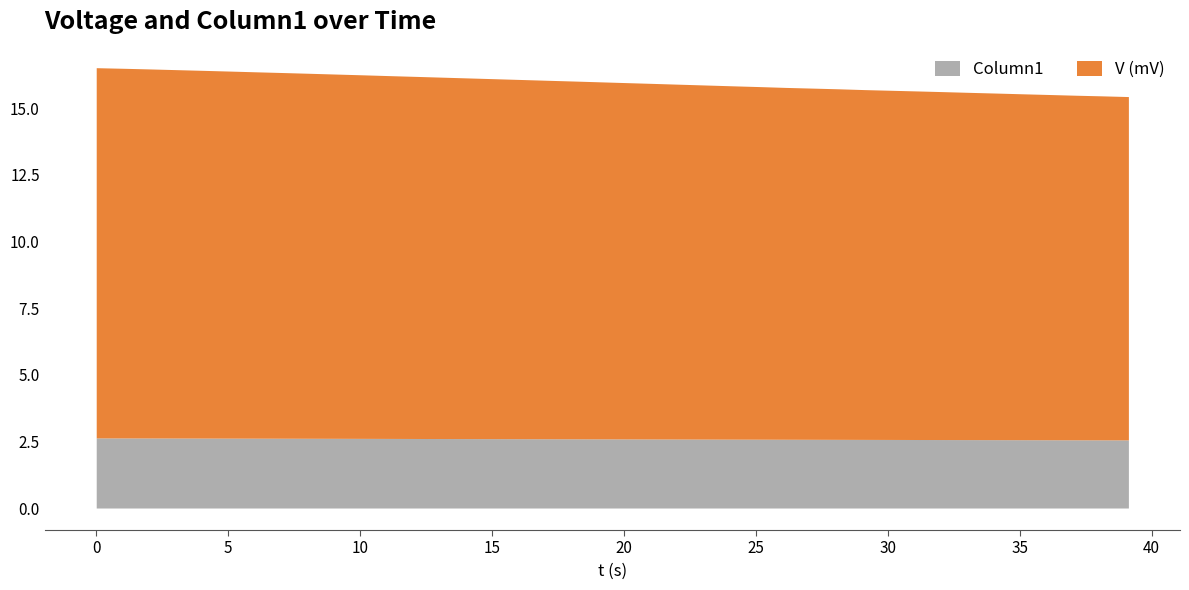

What is the label of the 35th point from the left?

34.118